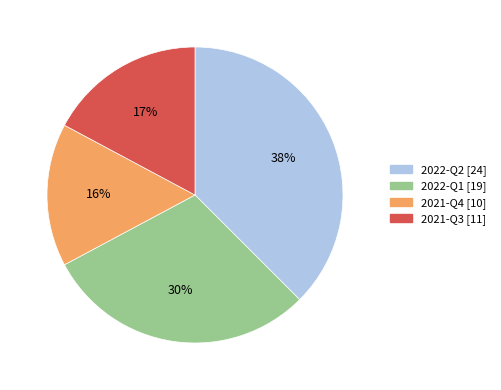

Which category has the smallest portion of the pie?

2021-Q4